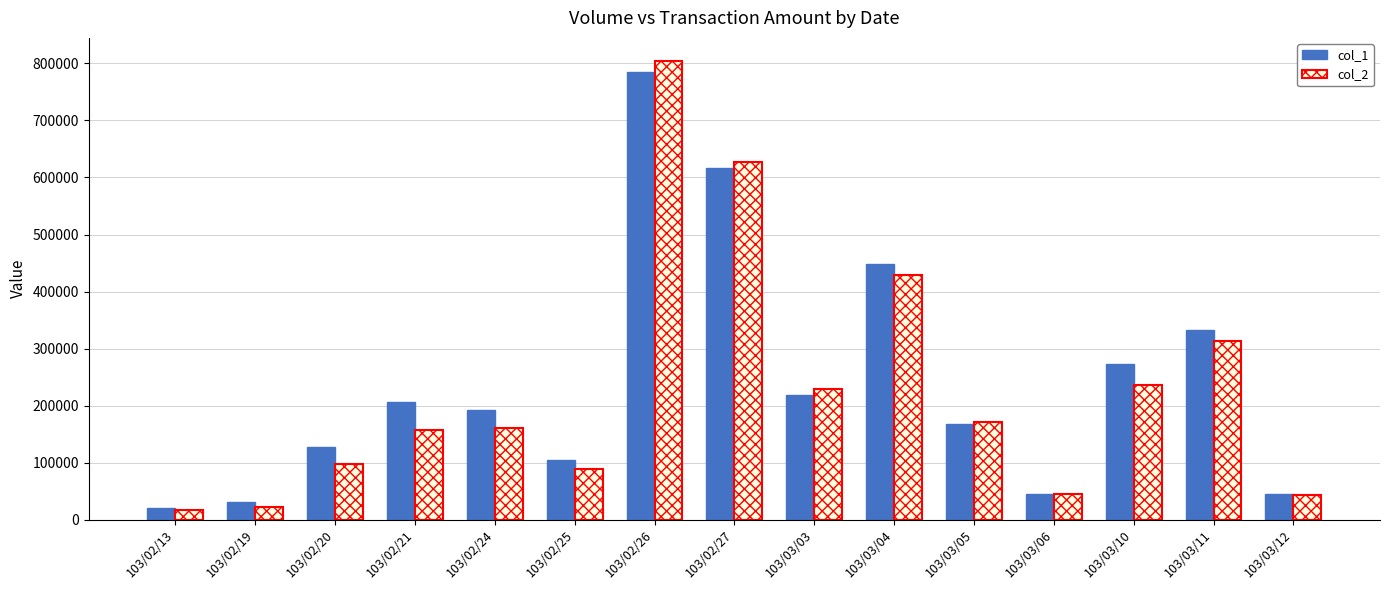

How many data points does each series have?

15